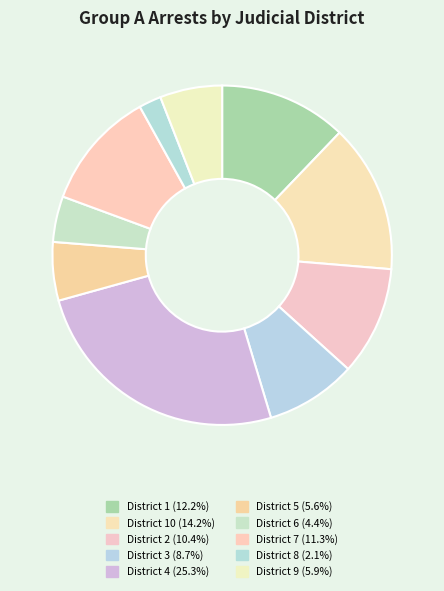

How many segments does this pie chart have?

10